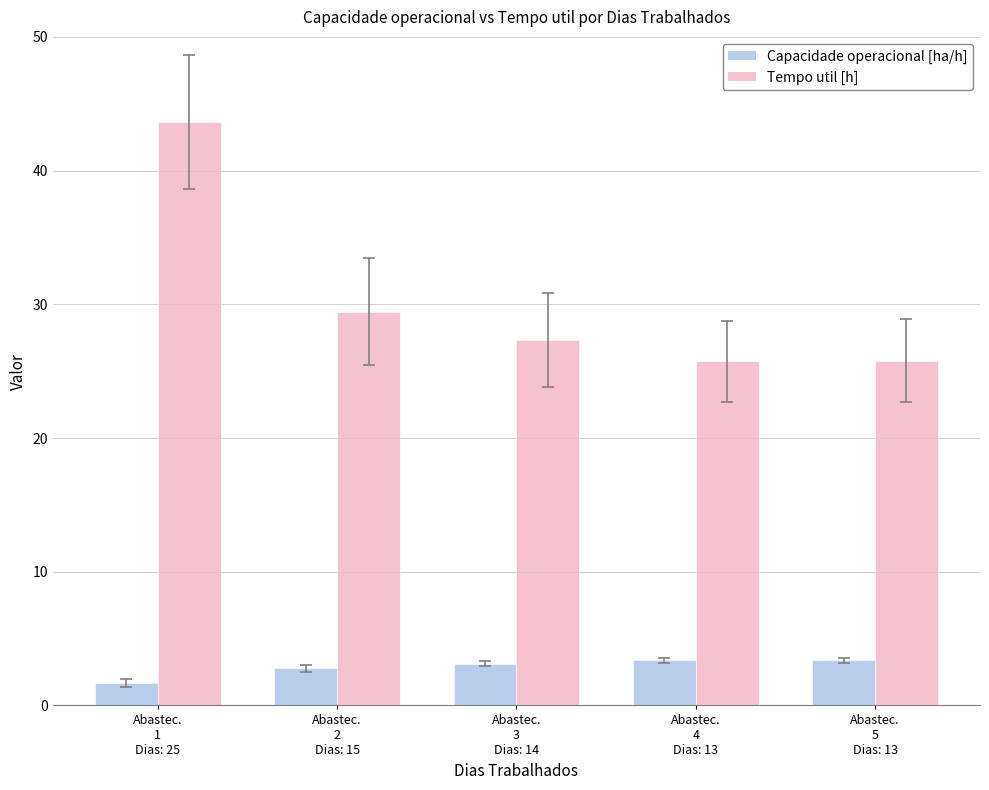

The value of Tempo util [h] at Abastec.
5
Dias: 13 is 43.6. True or false?

False